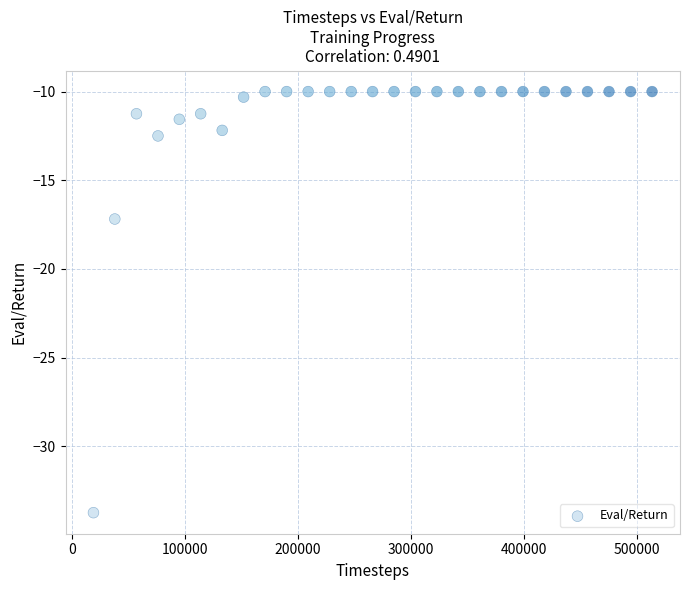

What Y value in the scatter plot is closest to -21?

-17.2